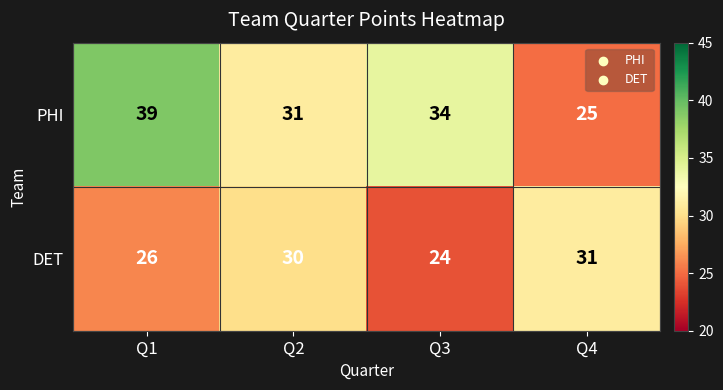

At Q1, list the series in order from largest to smallest.

PHI, DET